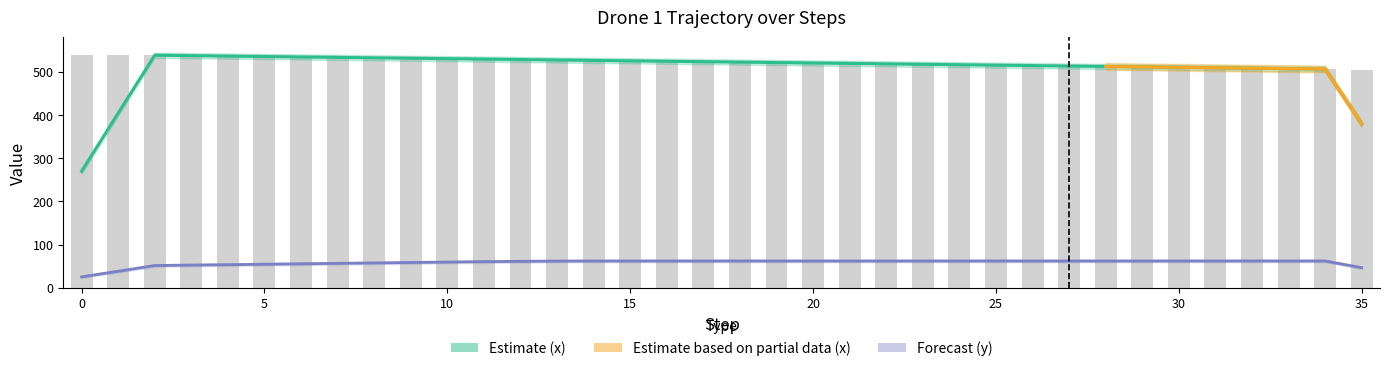

The value of step at 34 is 15. True or false?

False